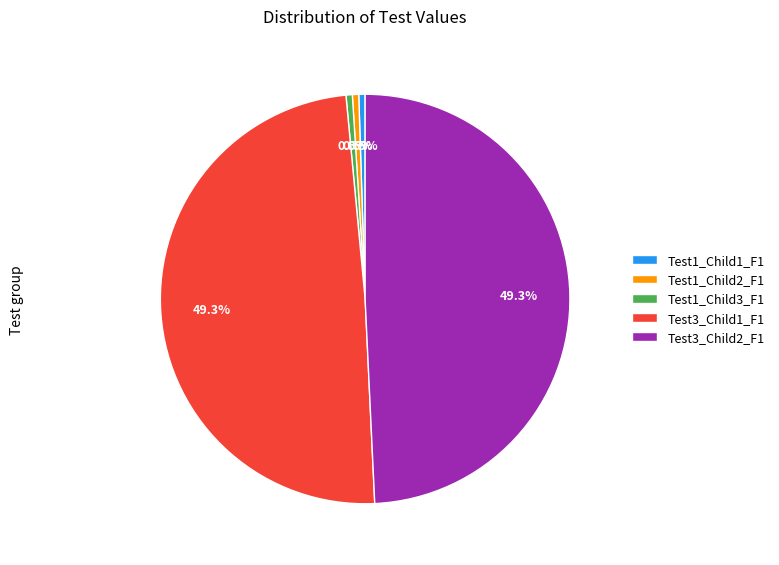

True or false: Test3_Child1_F1 accounts for 36% of the total.

False